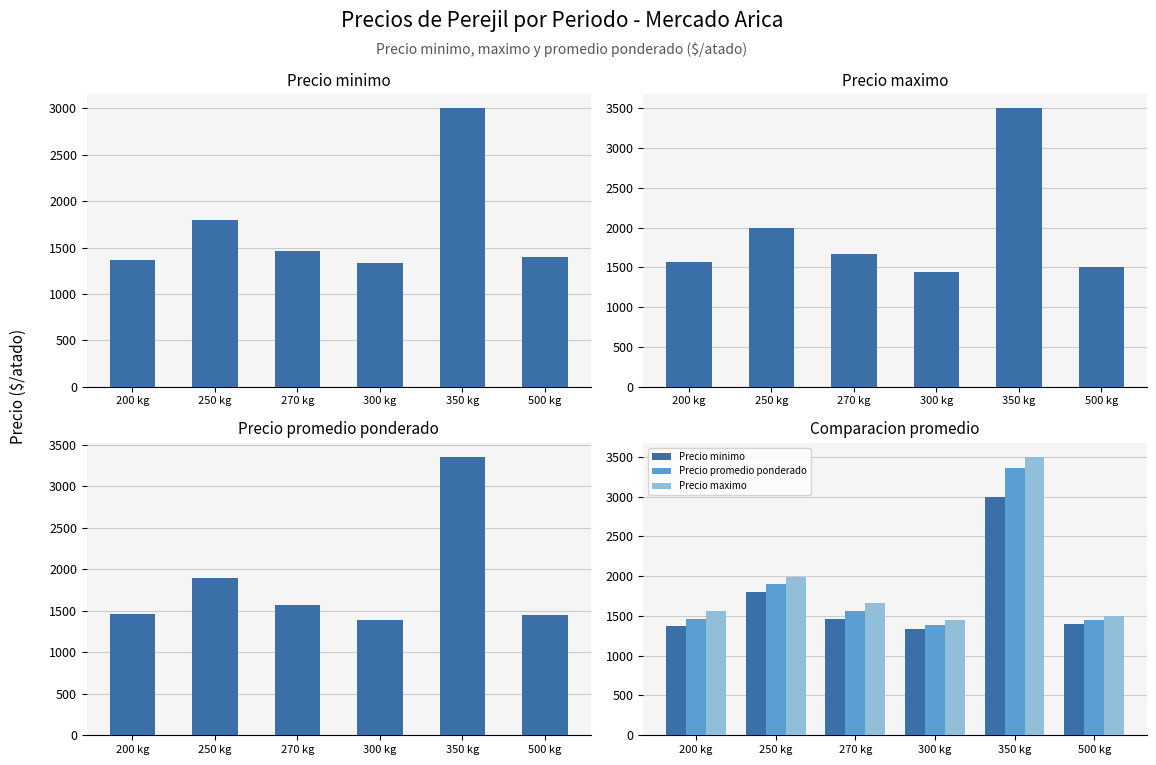

What is the sum of the Precio minimo values at 350 kg and 250 kg?

4800